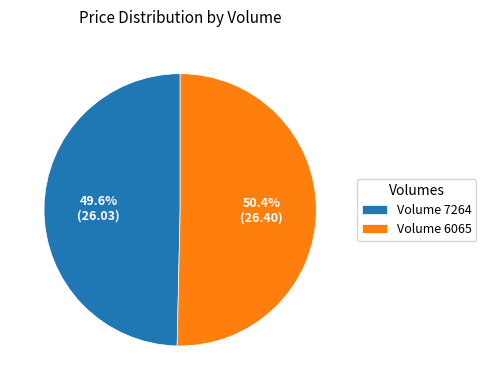

Combined, do Volume 7264 and Volume 6065 account for over 50%?

Yes